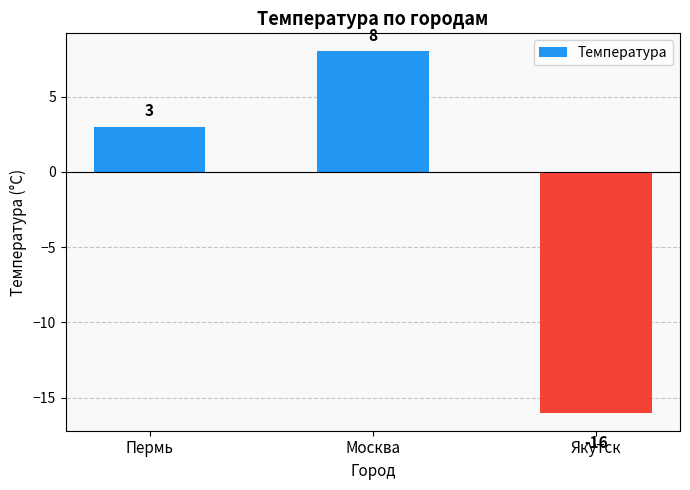

How many values are below 3?

1